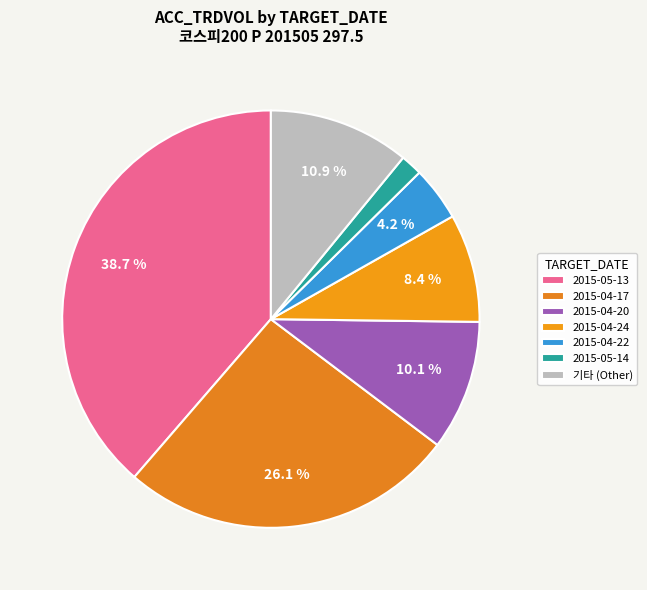

Which category has the biggest portion of the pie?

2015-05-13